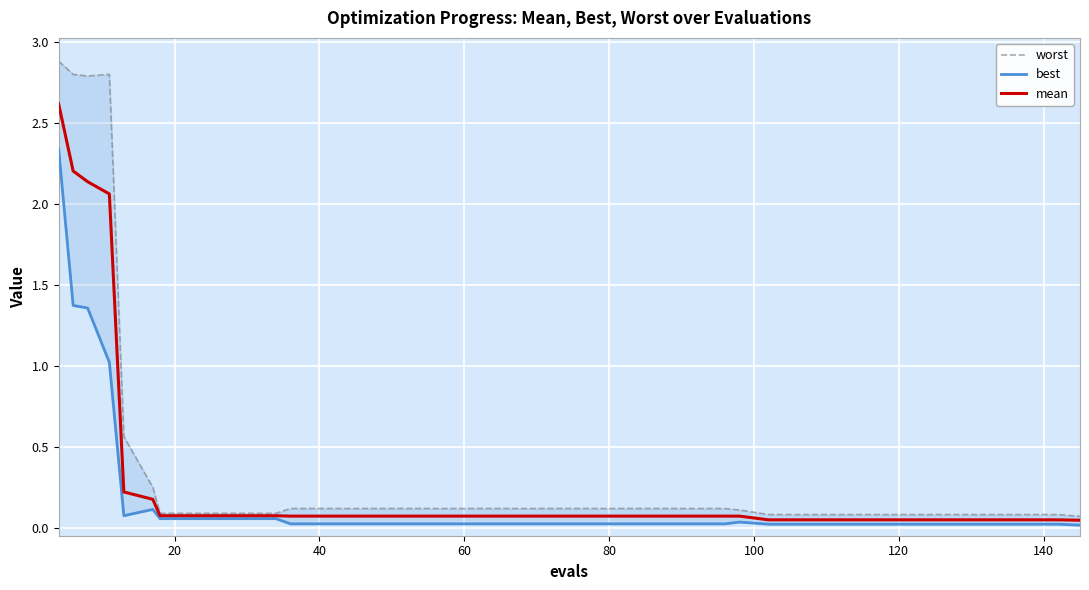

Rank the series by their average value, from highest to lowest.

worst, mean, best